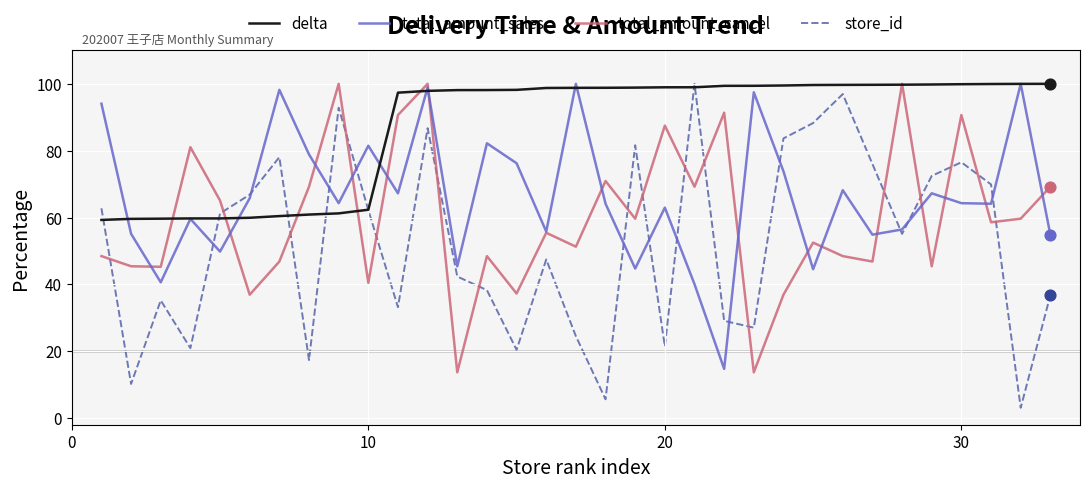

What are all the series names shown in the legend?

delta, total_amount_sales, total_amount_cancel, store_id